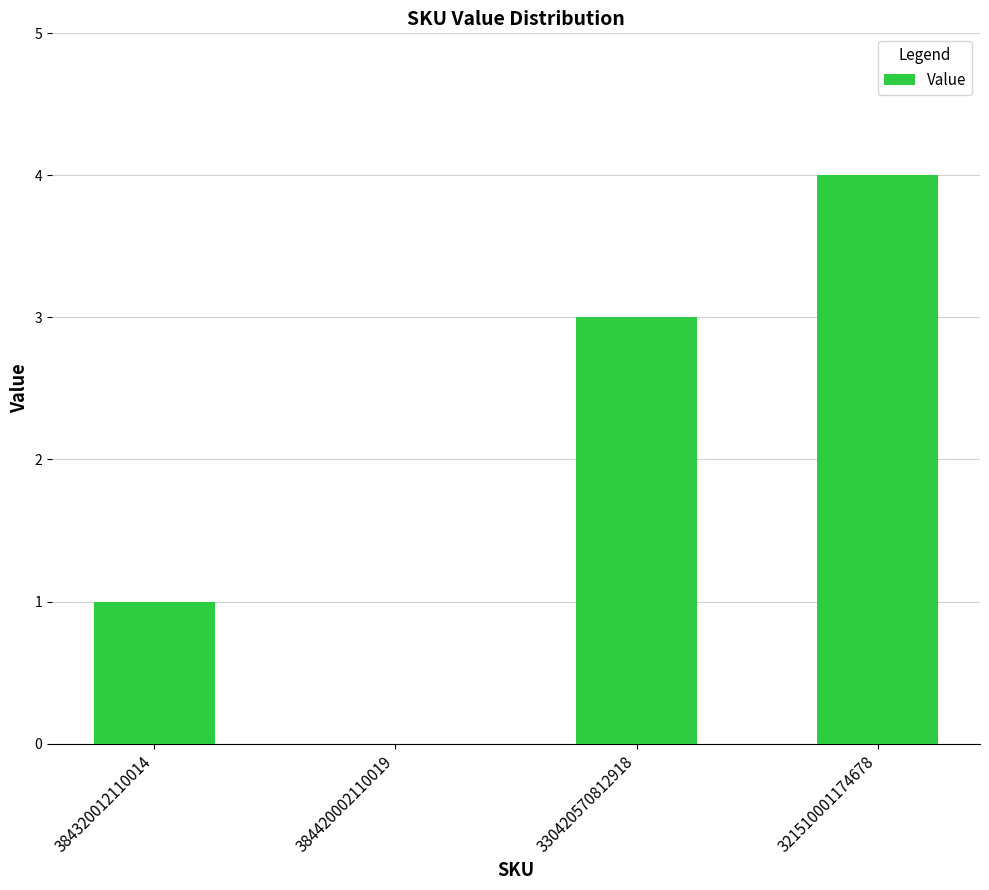

How many values are above zero?

3